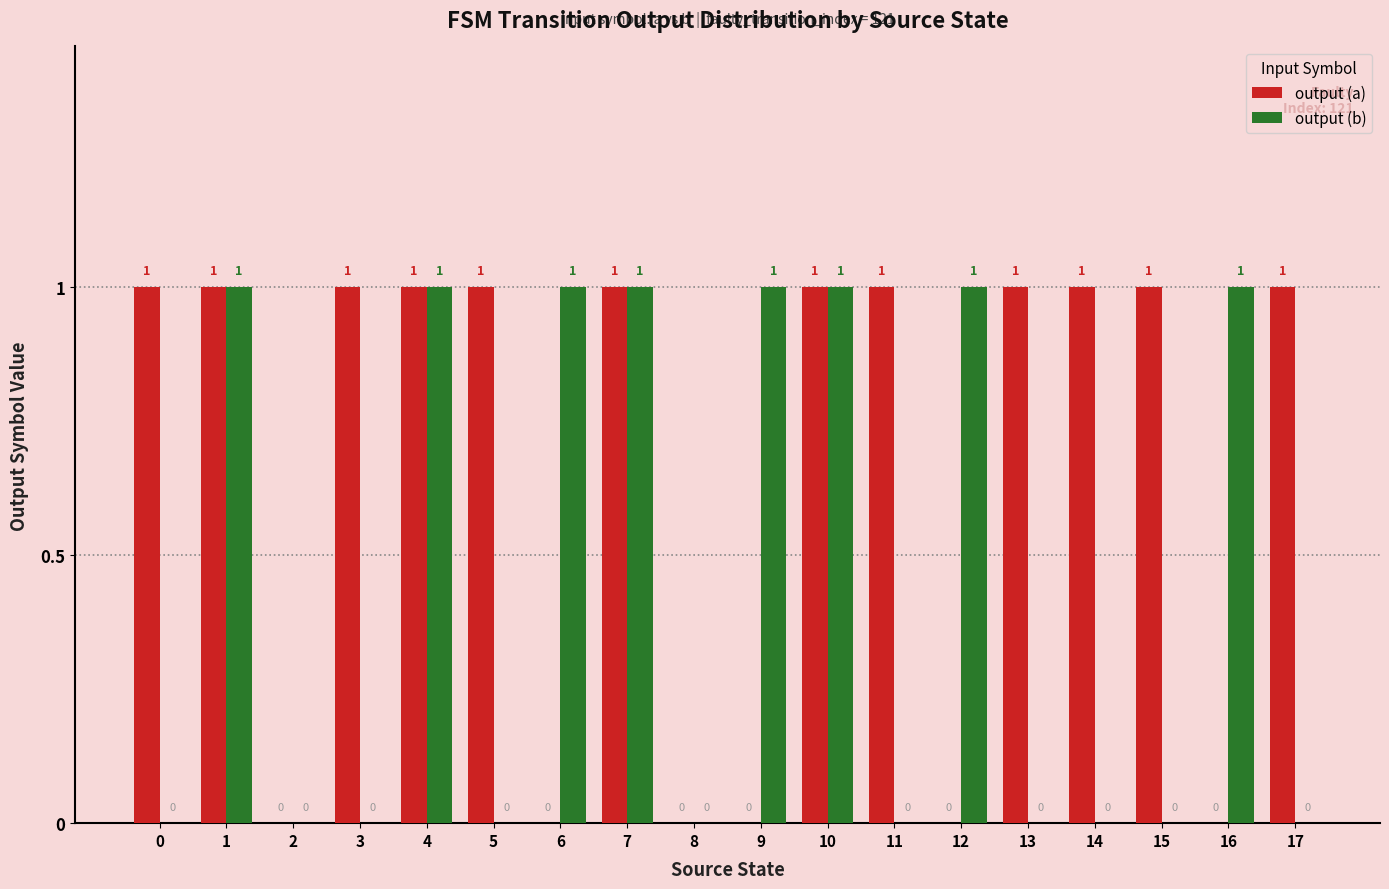

Is it true that output (b) equals 0 at 0?

True